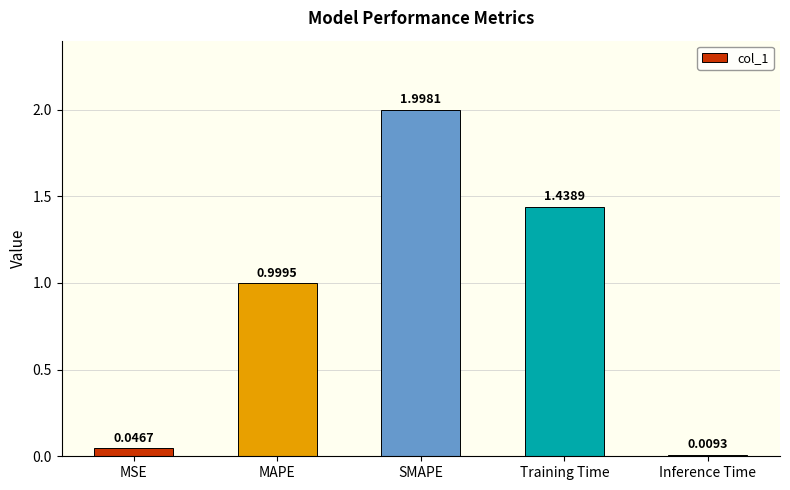

What is the value of the 2nd bar from the left?

1.0